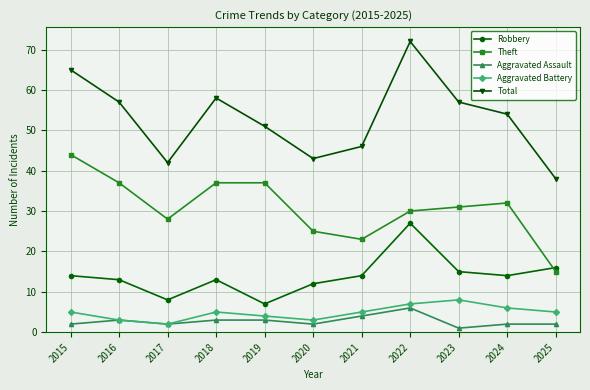

At which label is Robbery closest to 17?

2025